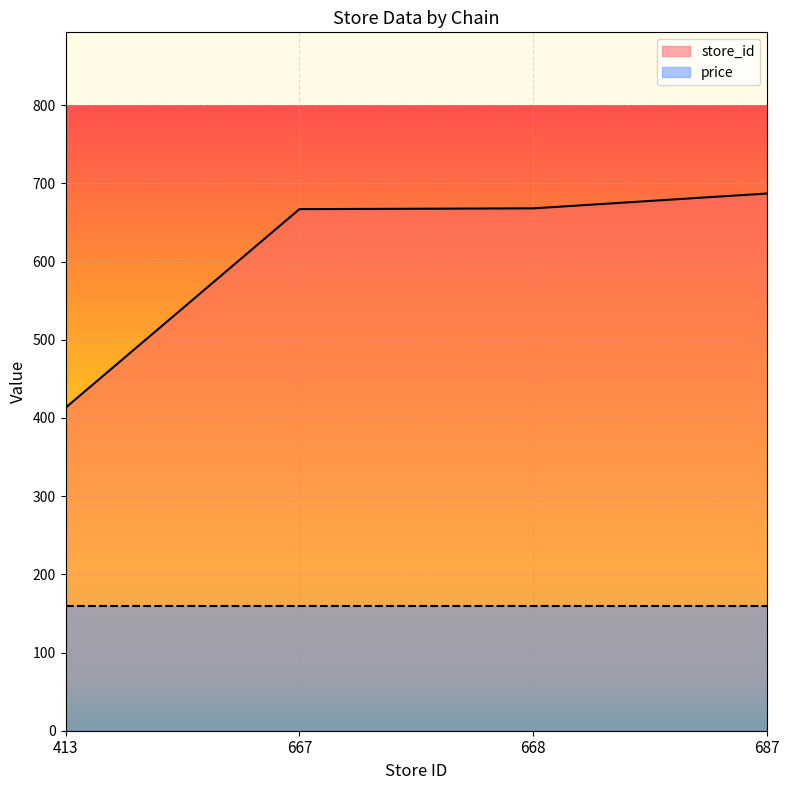

What is the ratio of the value at 667 to the value at 413?

1.6